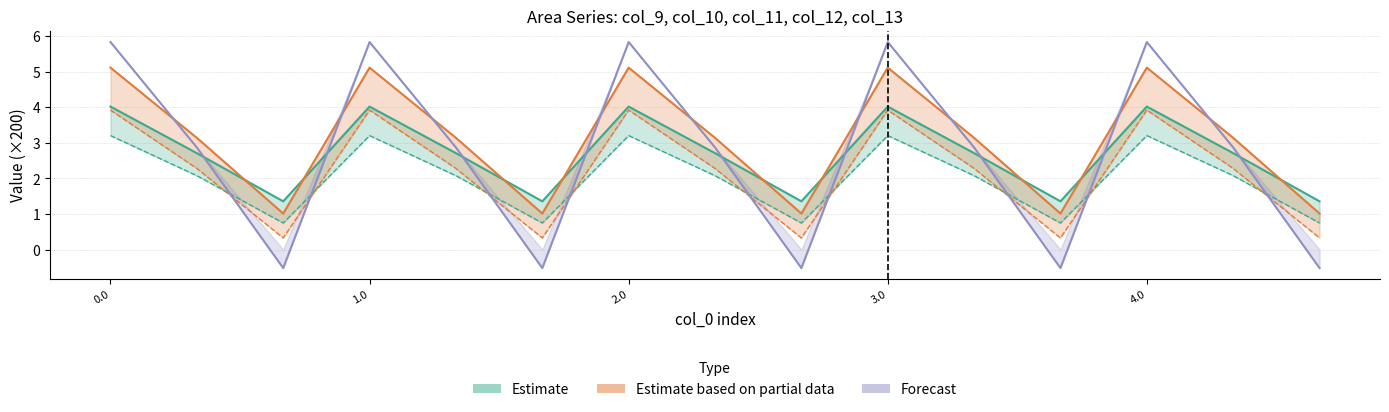

What is the sum of all col_11 values?

30.1